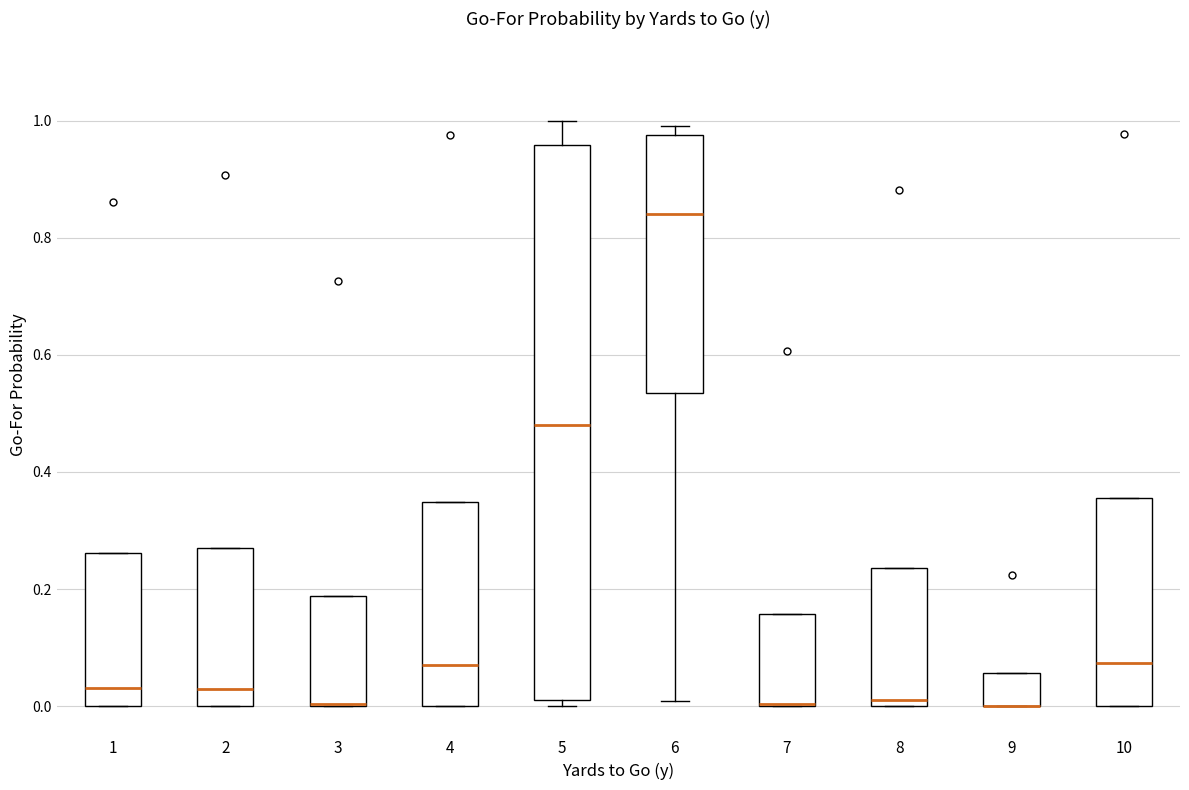

Reading left to right, transcribe this box plot: for each box, give where its median line is, the range the box spans, and where its two whiskers end, as read against the y-axis. The values are not printed on the chart, so give them approximately, as read against the axis.

1: median 0.04, box 0.00 to 0.26, whiskers 0.00 to 0.26
2: median 0.02, box 0.00 to 0.28, whiskers 0.00 to 0.28
3: median 0.00 (drawn on the box's lower edge), box 0.00 to 0.18, whiskers 0.00 to 0.18
4: median 0.06, box 0.00 to 0.34, whiskers 0.00 to 0.34
5: median 0.48, box 0.02 to 0.96, whiskers 0.00 to 1.00
6: median 0.84, box 0.54 to 0.98, whiskers 0.00 to 1.00
7: median 0.00 (drawn on the box's lower edge), box 0.00 to 0.16, whiskers 0.00 to 0.16
8: median 0.02, box 0.00 to 0.24, whiskers 0.00 to 0.24
9: median 0.00 (drawn on the box's lower edge), box 0.00 to 0.06, whiskers 0.00 to 0.06
10: median 0.08, box 0.00 to 0.36, whiskers 0.00 to 0.36